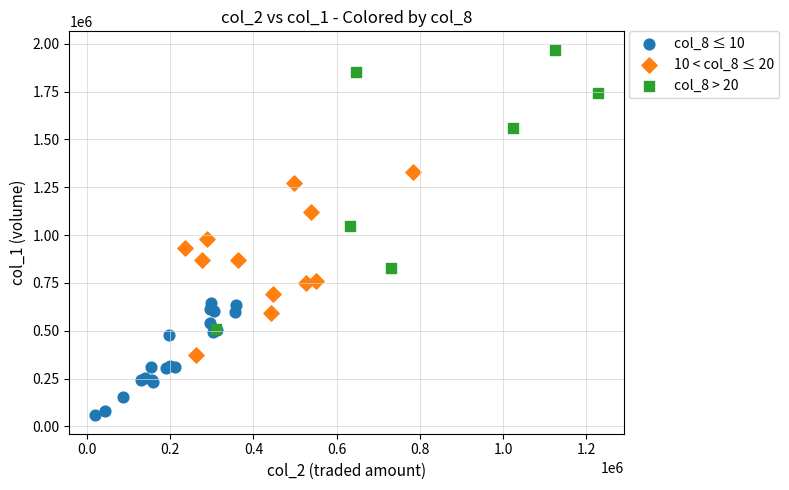

Which series has the largest Y range (max minus min)?

col_8 > 20